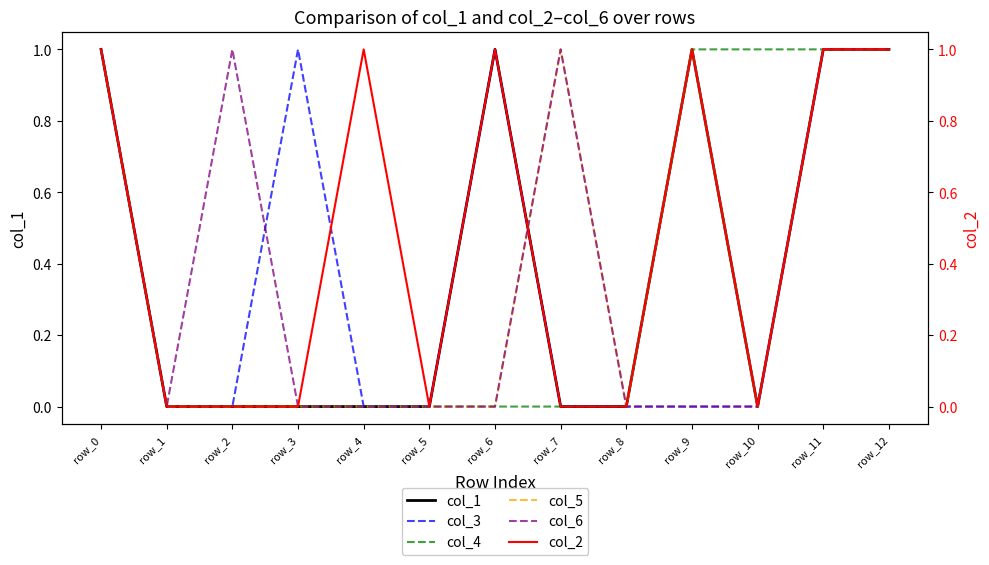

What is the total value across all series at row_3?

1